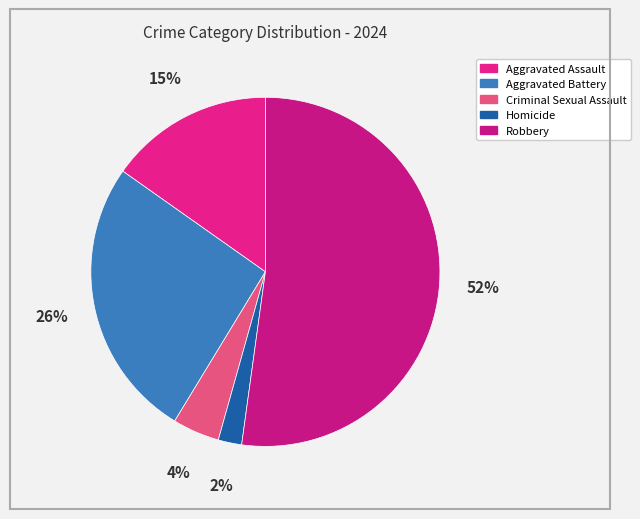

How many slices are in this pie chart?

5